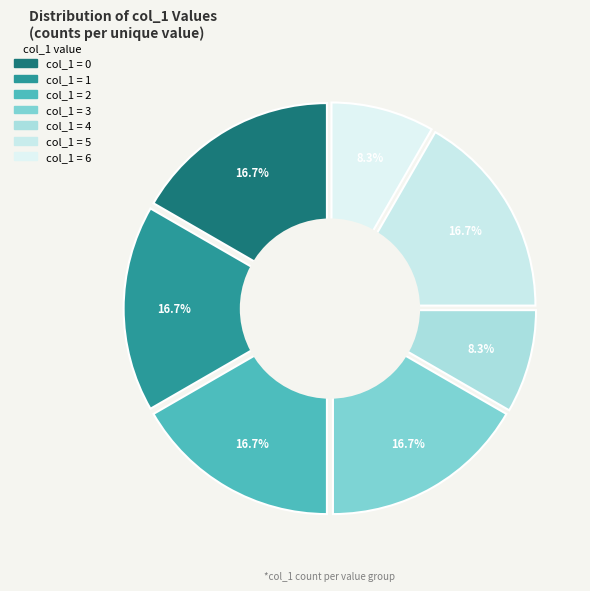

Is it true that 6 is 21% of the pie?

False